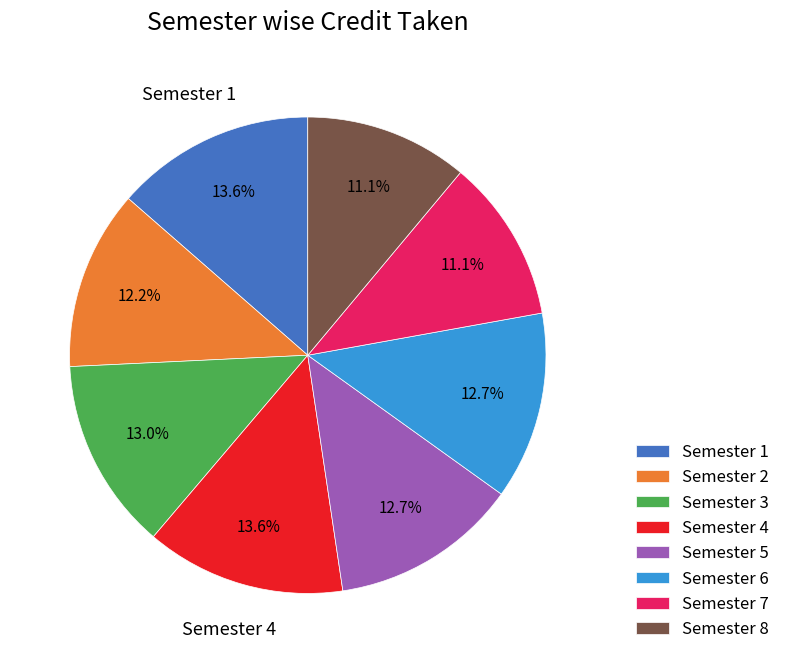

To the nearest percent, what portion does Semester 2 represent?

12%